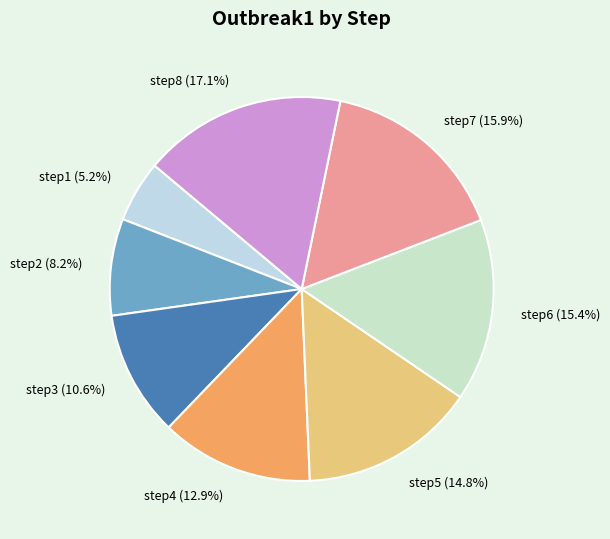

What percentage do step5 and step1 together represent?

20.0%